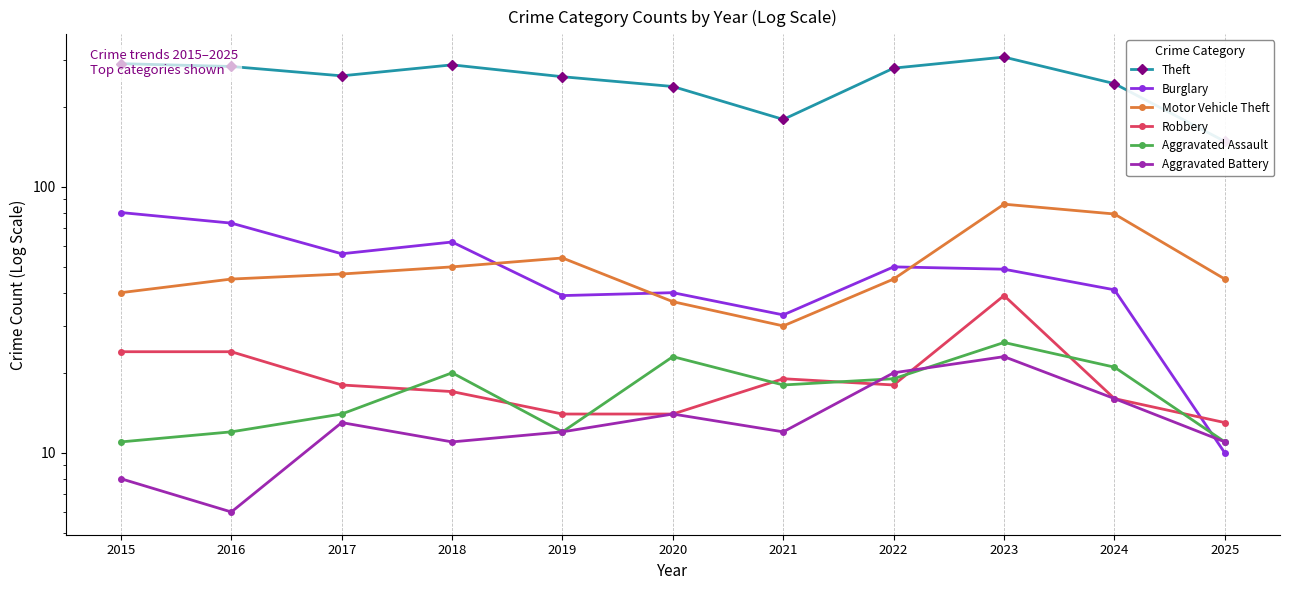

What is the greatest value displayed?

307